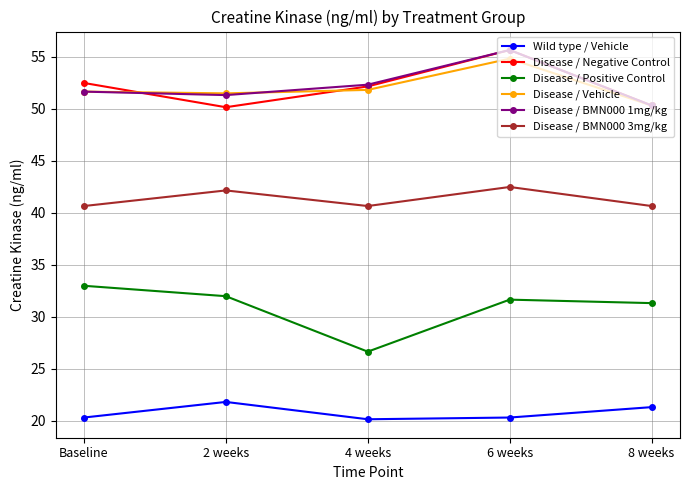

What is the difference between the maximum and minimum values in the Disease / Vehicle series?

4.5